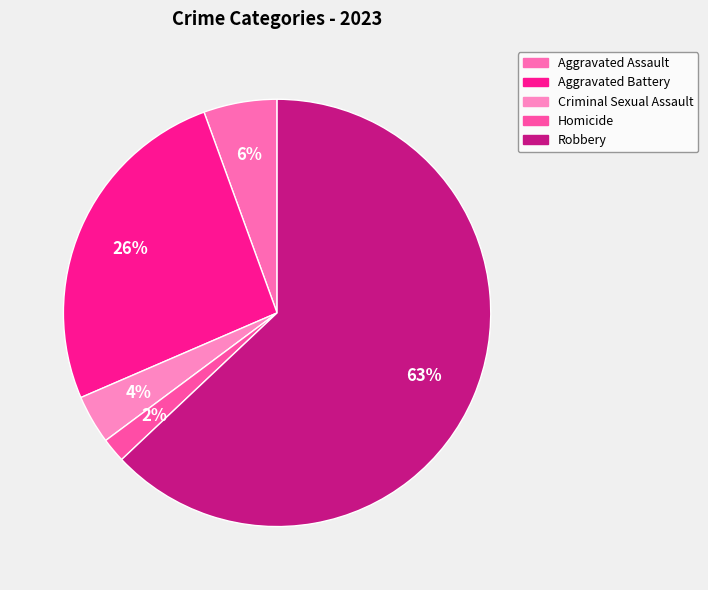

Rank the categories by value from highest to lowest.

Robbery, Aggravated Battery, Aggravated Assault, Criminal Sexual Assault, Homicide